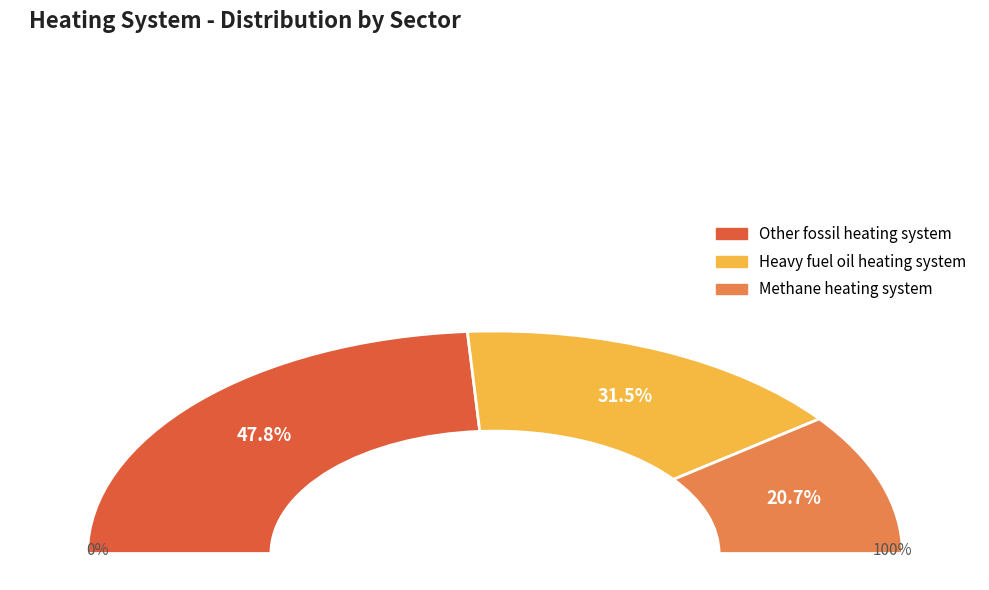

Is it true that Other fossil heating system is 48% of the pie?

True